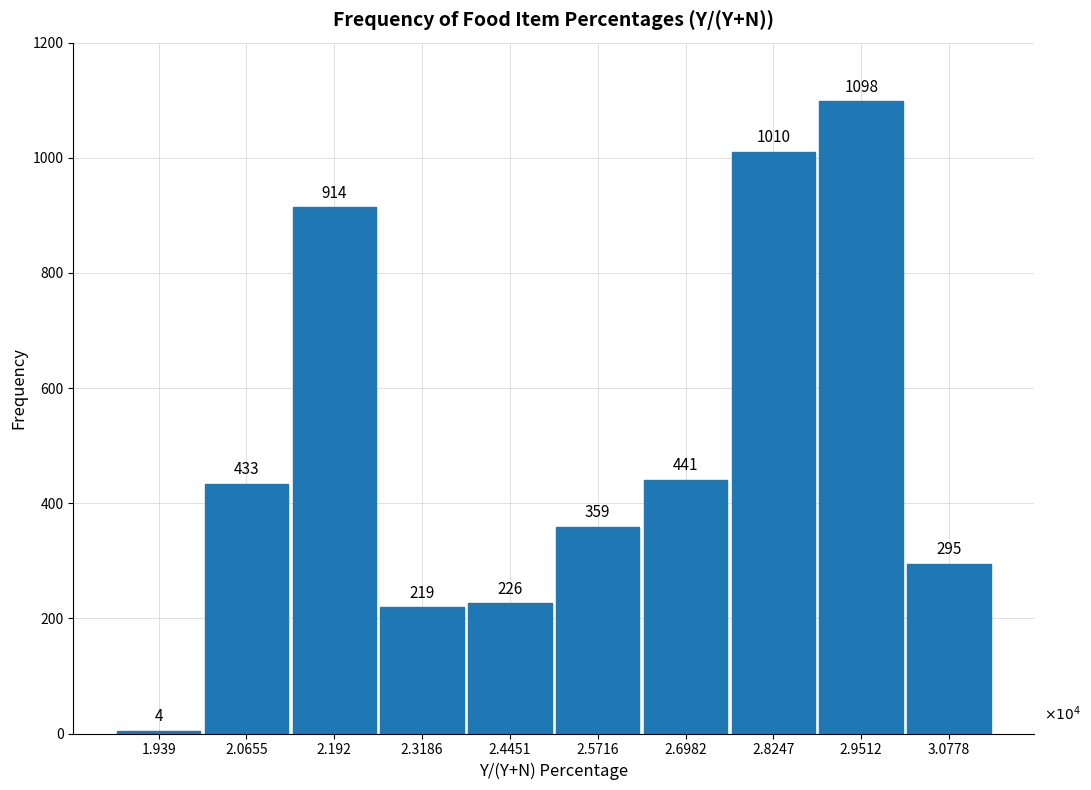

Reading left to right, extract all data points from this chart.

1.939=4	2.0655=433	2.192=914	2.3186=219	2.4451=226	2.5716=359	2.6982=441	2.8247=1010	2.9512=1098	3.0778=295